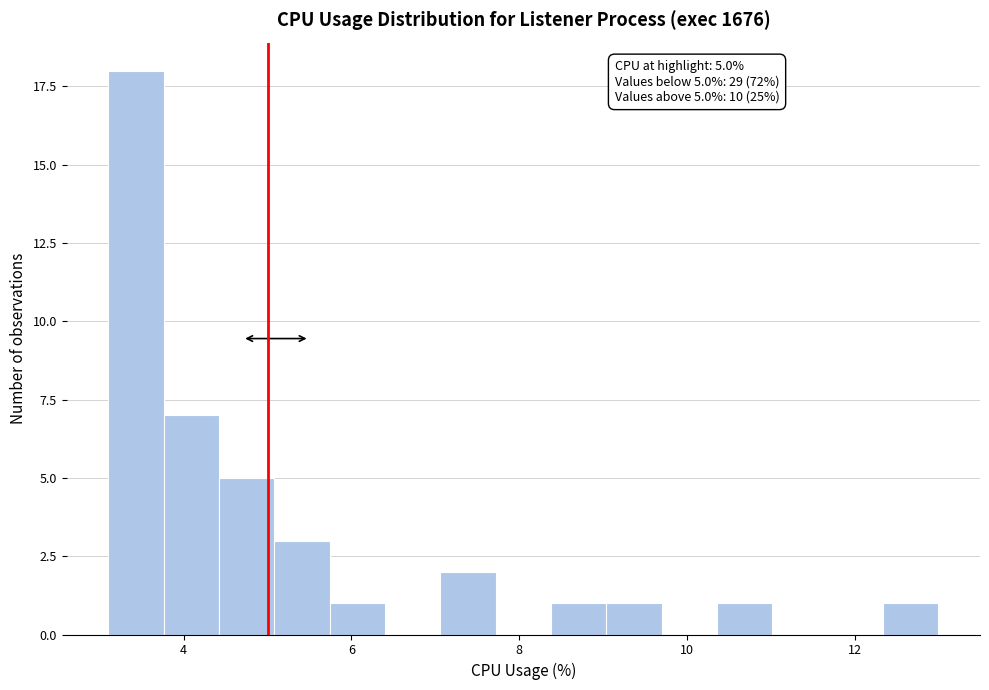

Around what value on the x-axis is the tallest bar? Give the approximate position of its centre, as read against the axis.

3.4